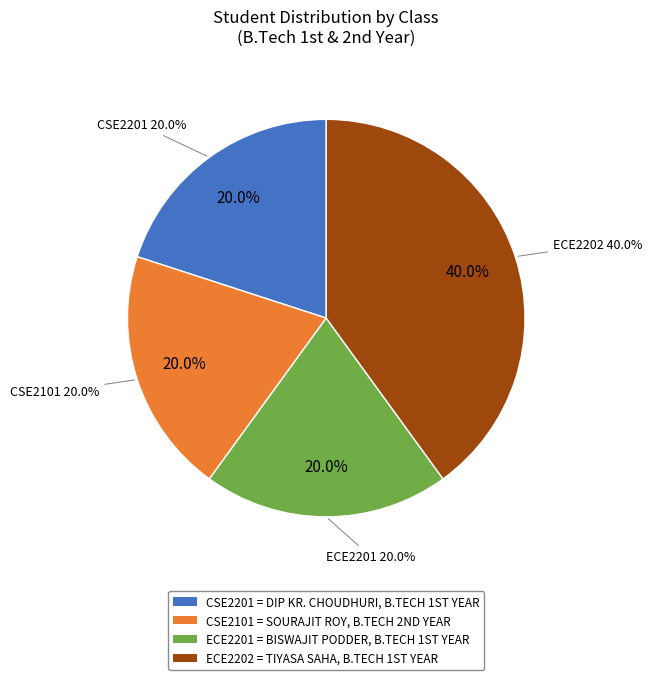

To the nearest percent, what percentage of the pie is CSE2101?

20%